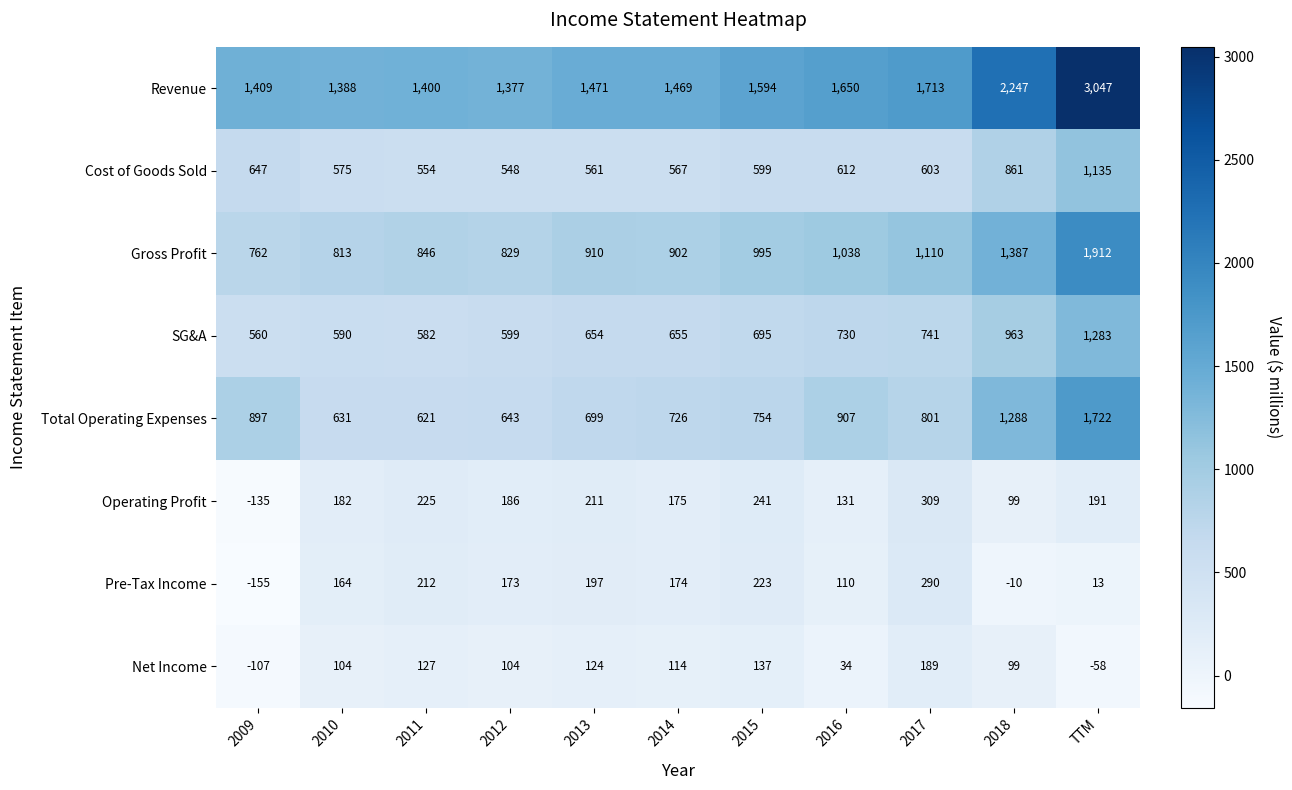

How many values in Net Income are below zero?

2